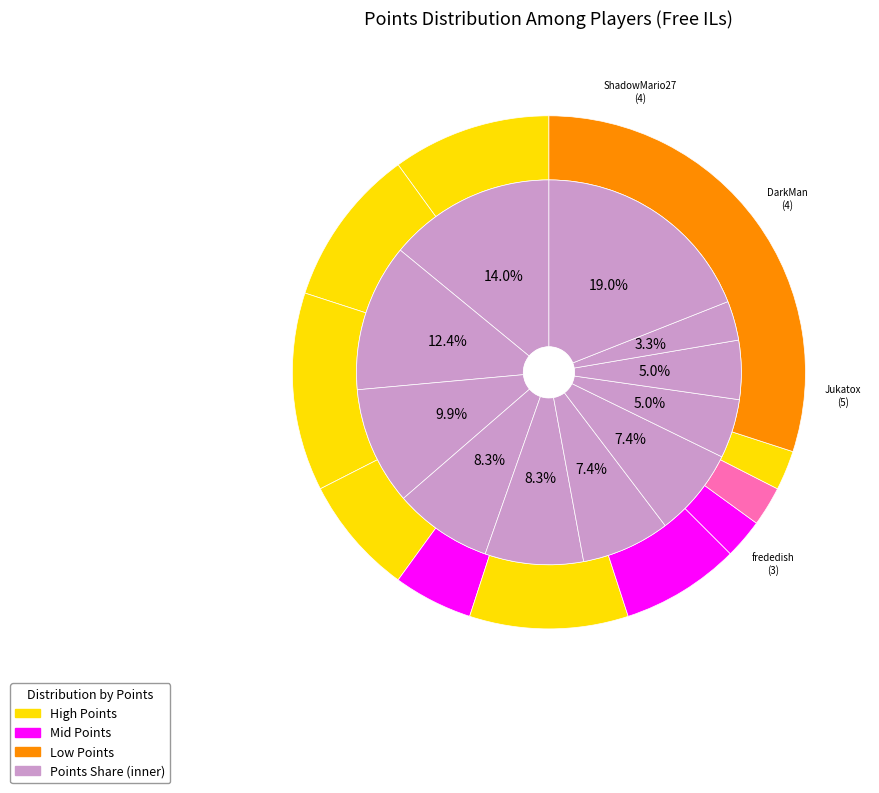

Does Pogonateur account for over 50% of the chart?

No